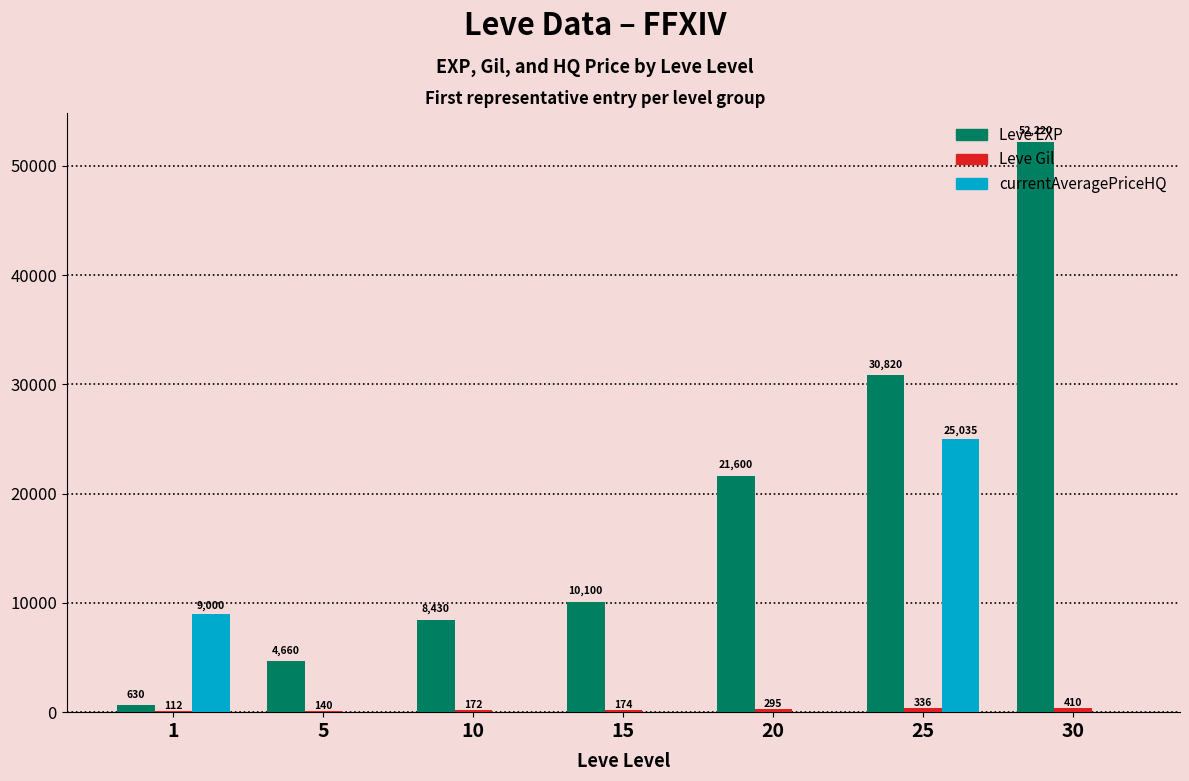

What is the total value across all series at 5?

4800